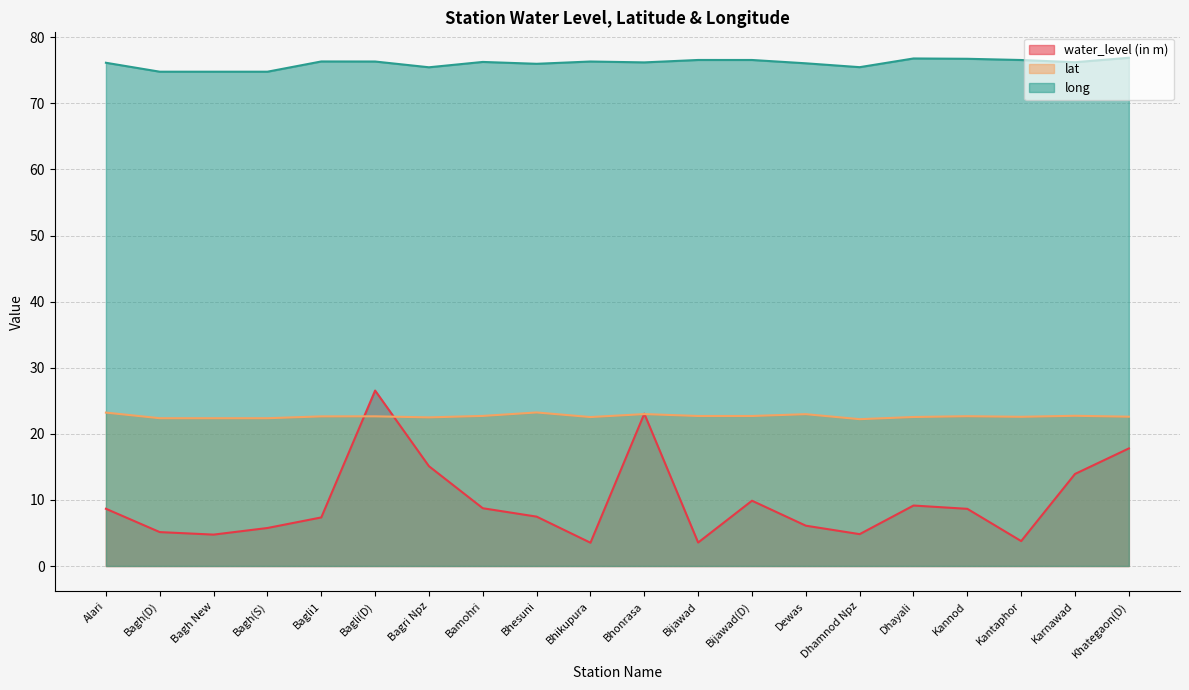

True or false: water_level (in m) has more than 2 interior local peaks.

True